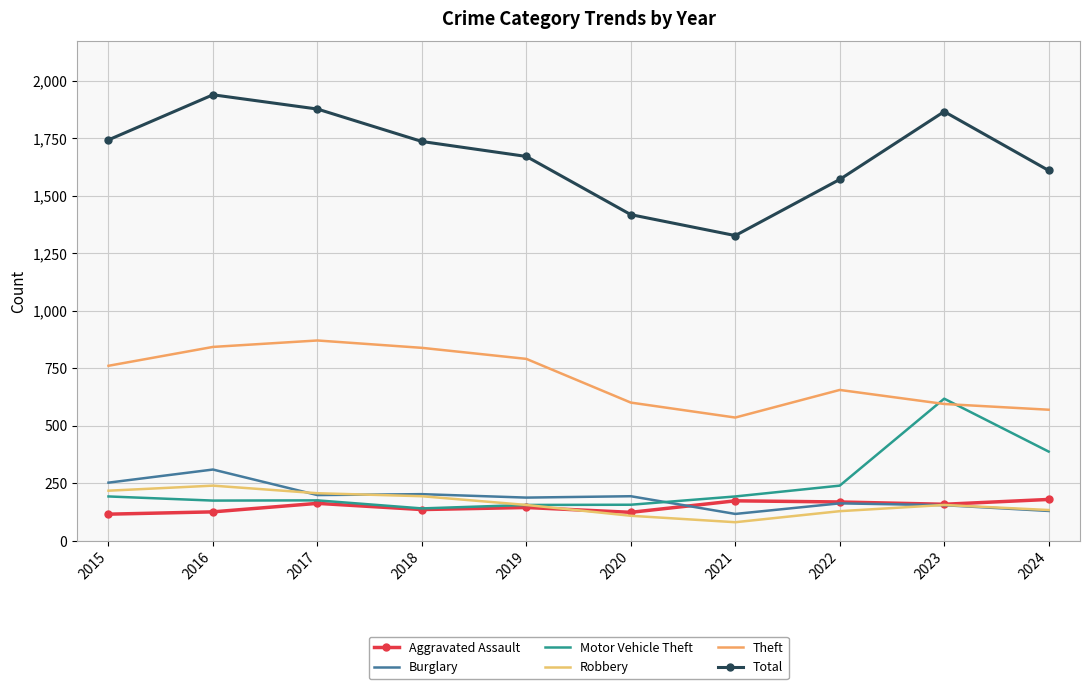

At how many categories does at least one series exceed 1069?

10